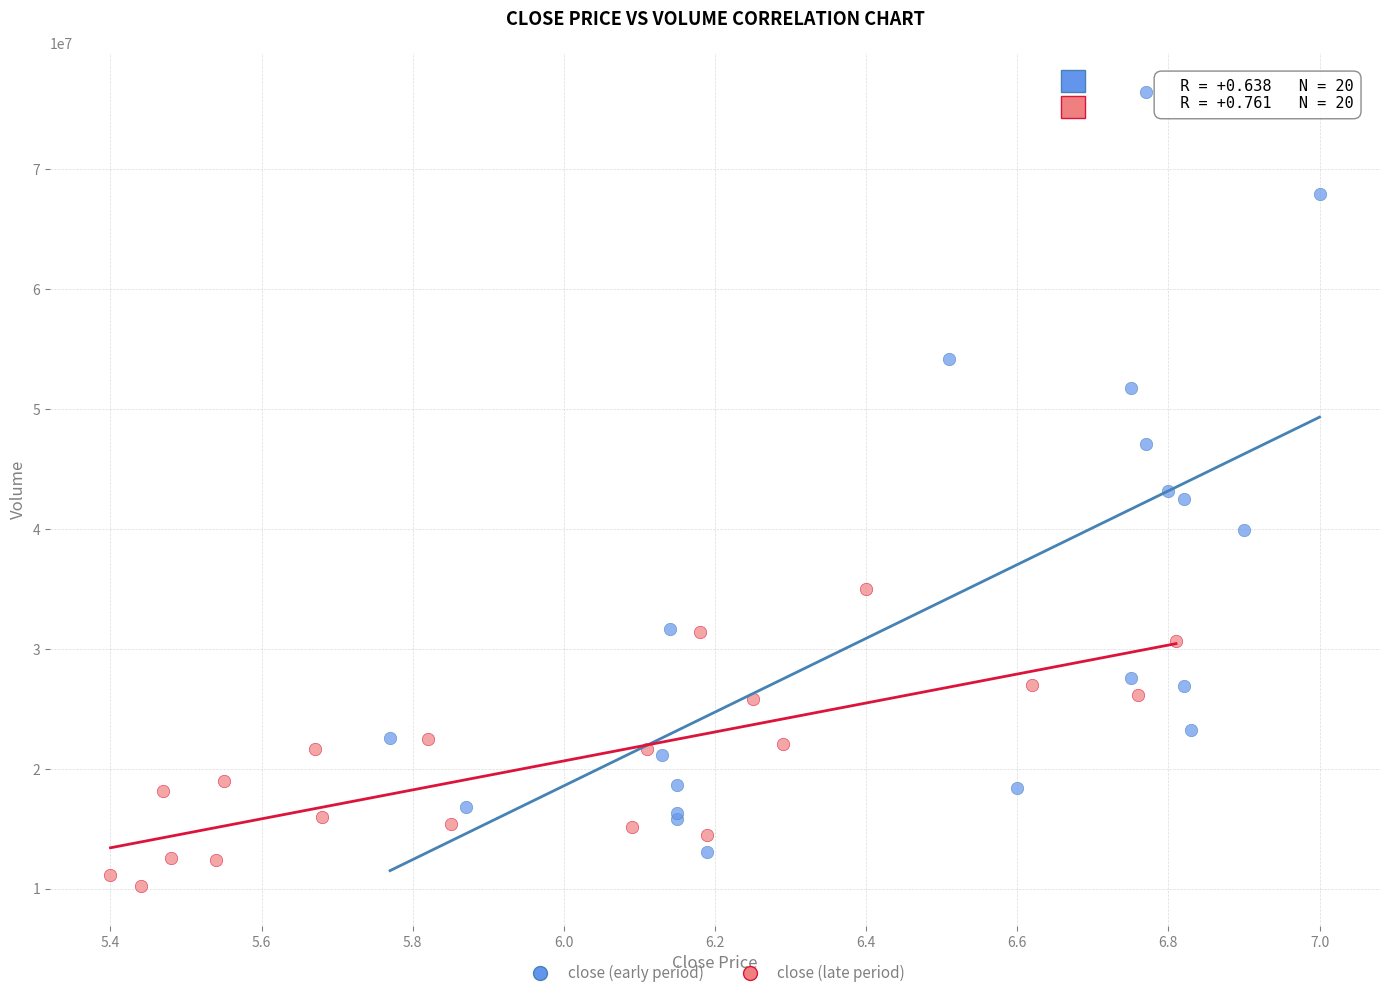

Which series reaches the maximum Y coordinate?

close (early period)